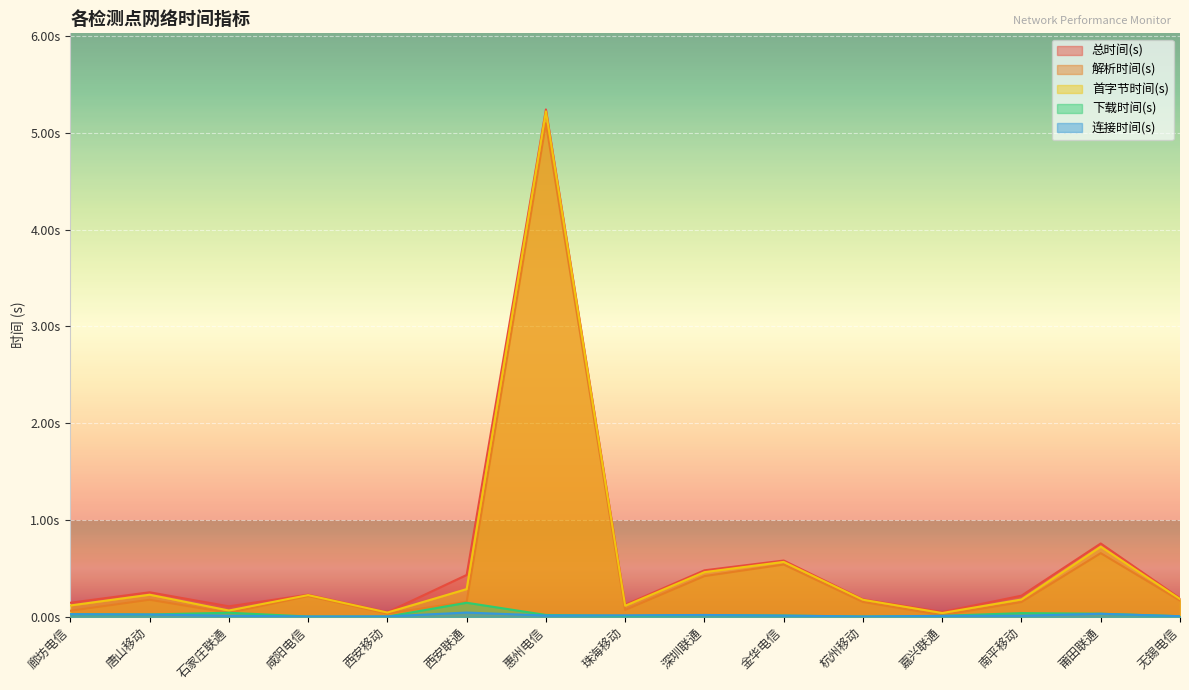

Where is the first local maximum for 连接时间(s)?

西安联通